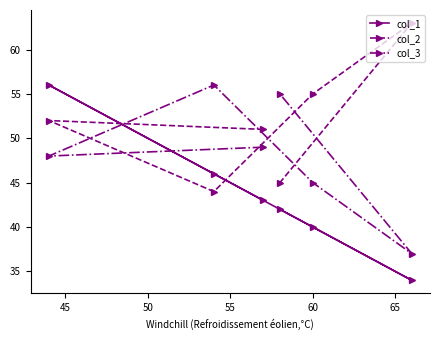

What is the sum of all col_3 values?

290